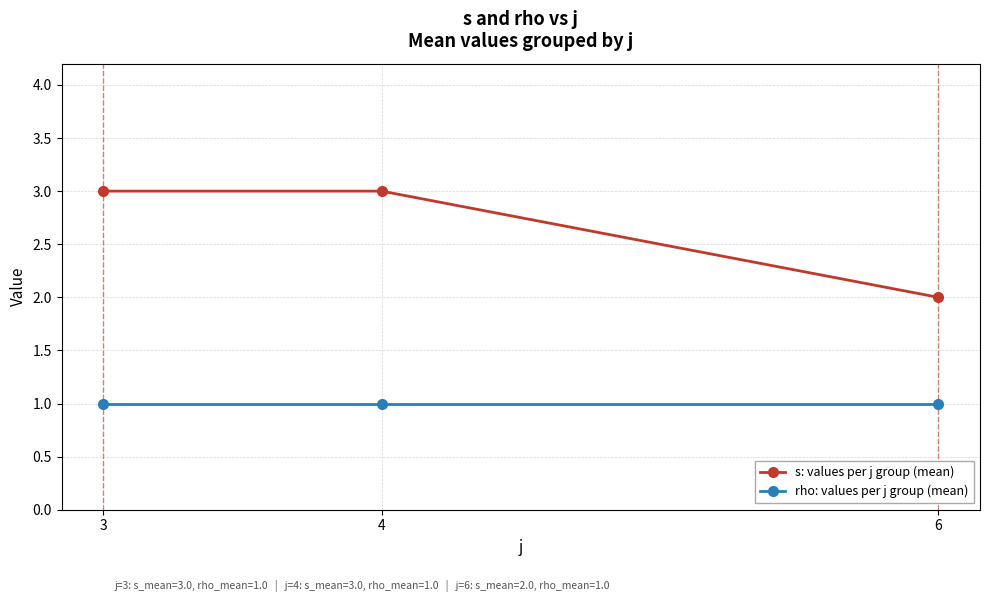

Which series has the largest total across all categories?

s: values per j group (mean)